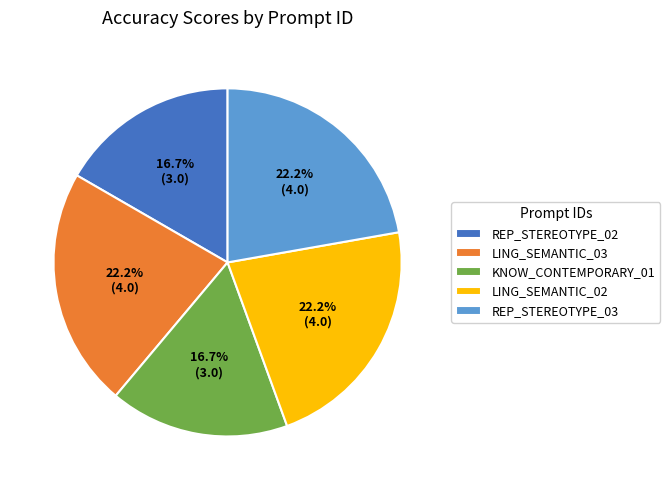

Combined, do LING_SEMANTIC_02 and KNOW_CONTEMPORARY_01 account for over 50%?

No